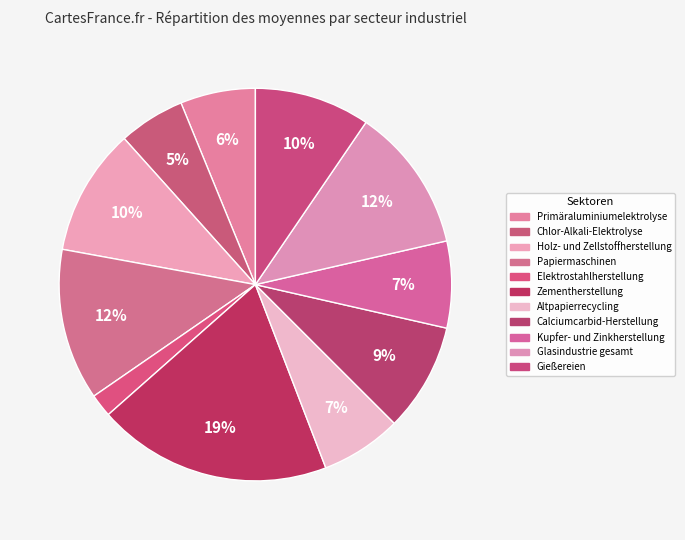

Which slice is the smallest?

Elektrostahlherstellung